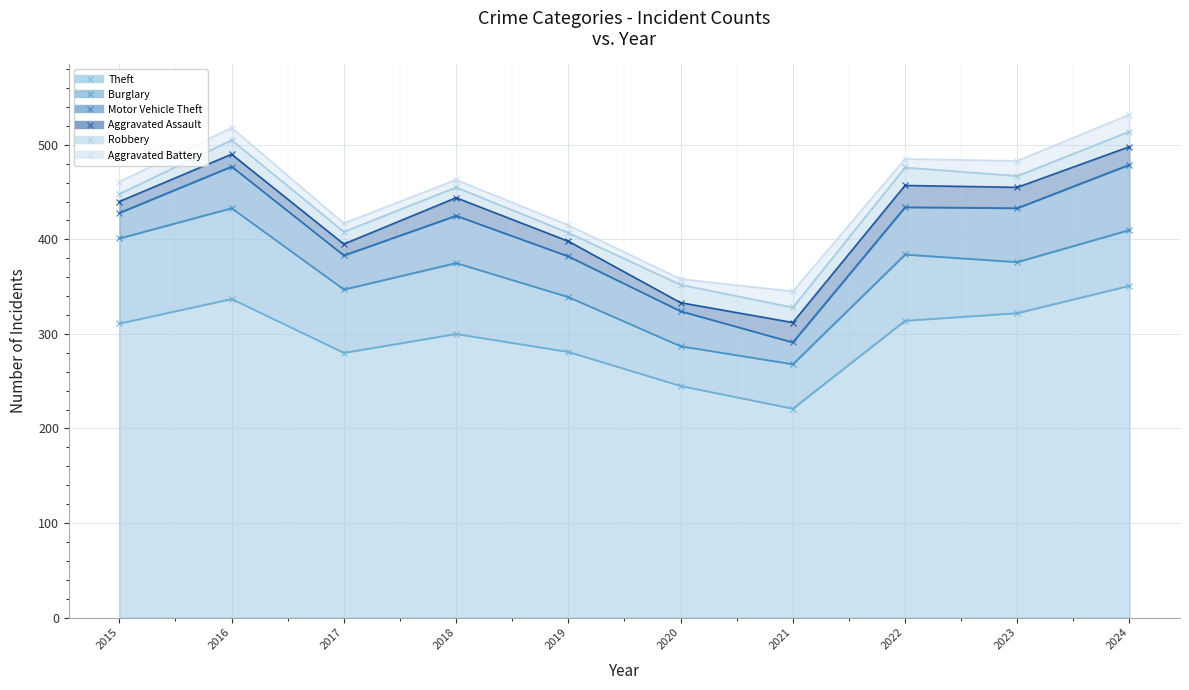

What is the average value of the Burglary (line) series?

362